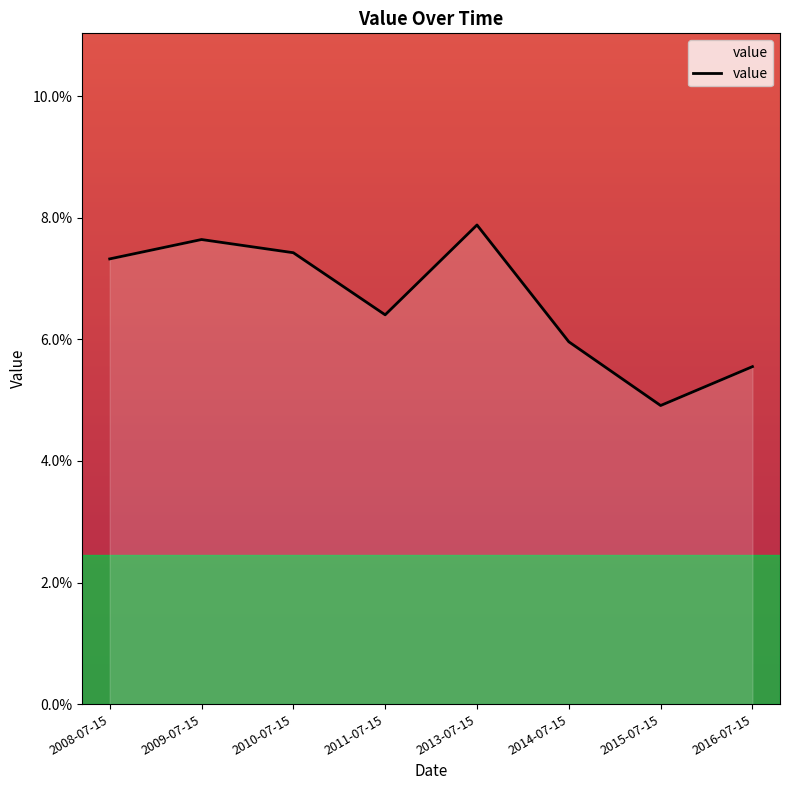

List the labels in order of value, largest first.

2013-07-15, 2009-07-15, 2010-07-15, 2008-07-15, 2011-07-15, 2014-07-15, 2016-07-15, 2015-07-15